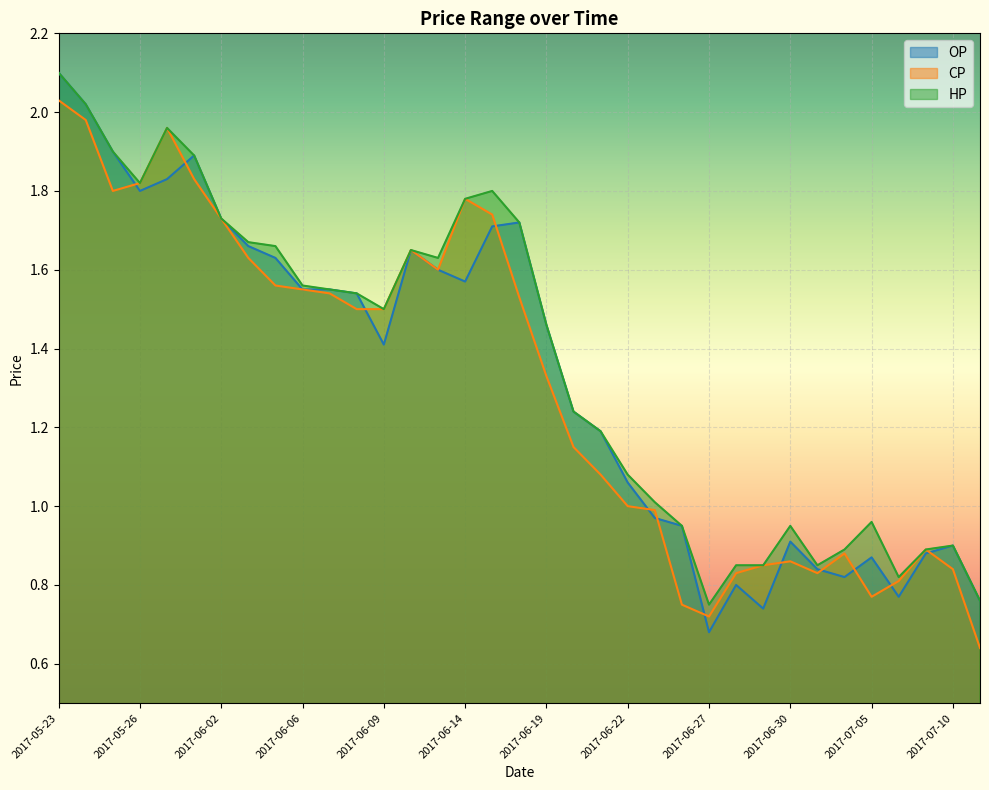

Is the value of OP at 2017-06-08 greater than the value of CP at 2017-05-23?

No